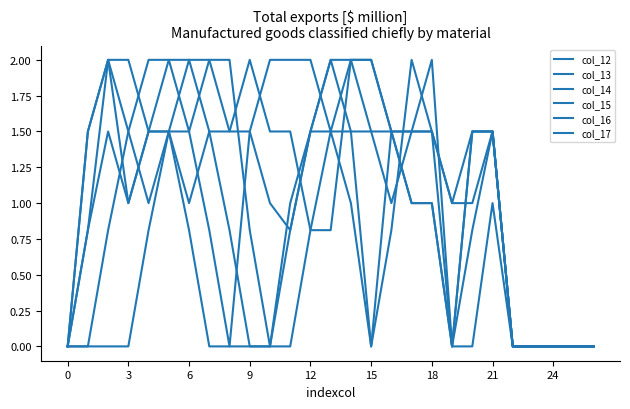

Does the chart display data point markers on the line(s)?

No